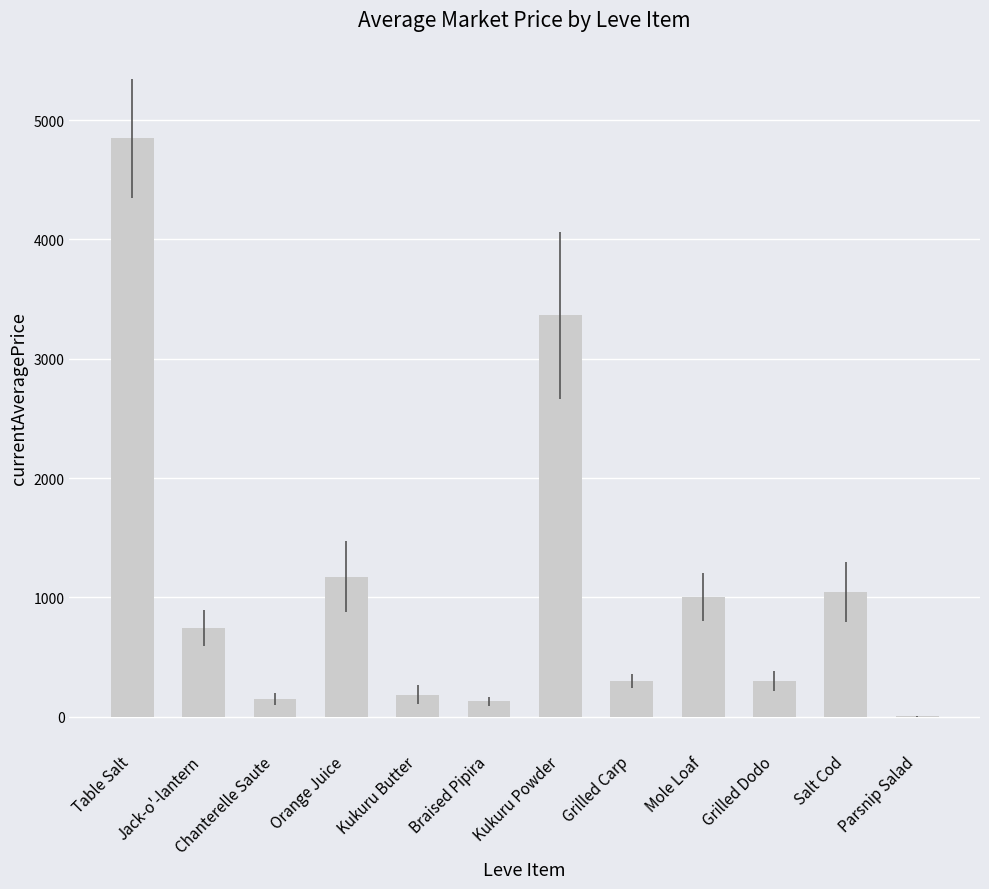

The chart shows a value of 8173.2 at Table Salt. True or false?

False